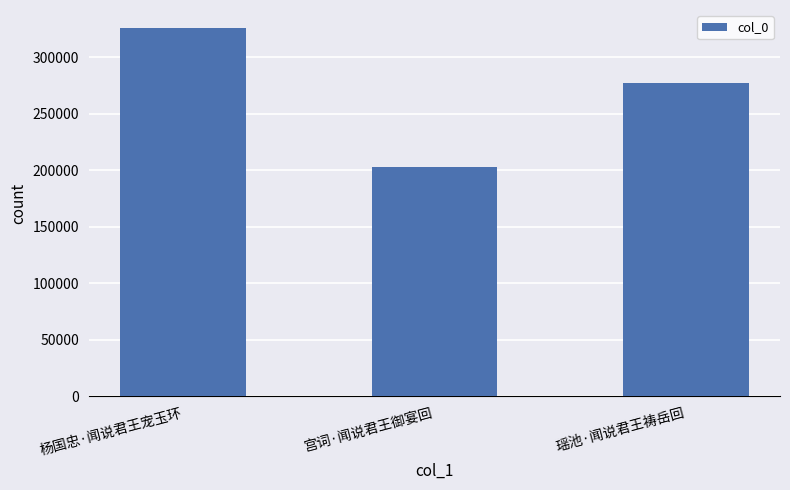

What is the value of the 1st bar from the left?

325418